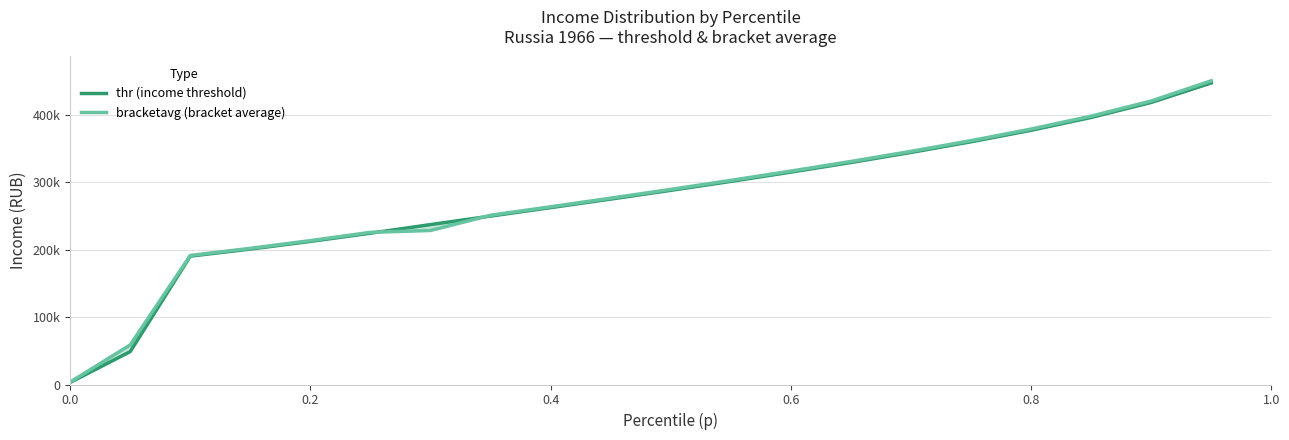

Does the chart have visible grid lines?

Yes